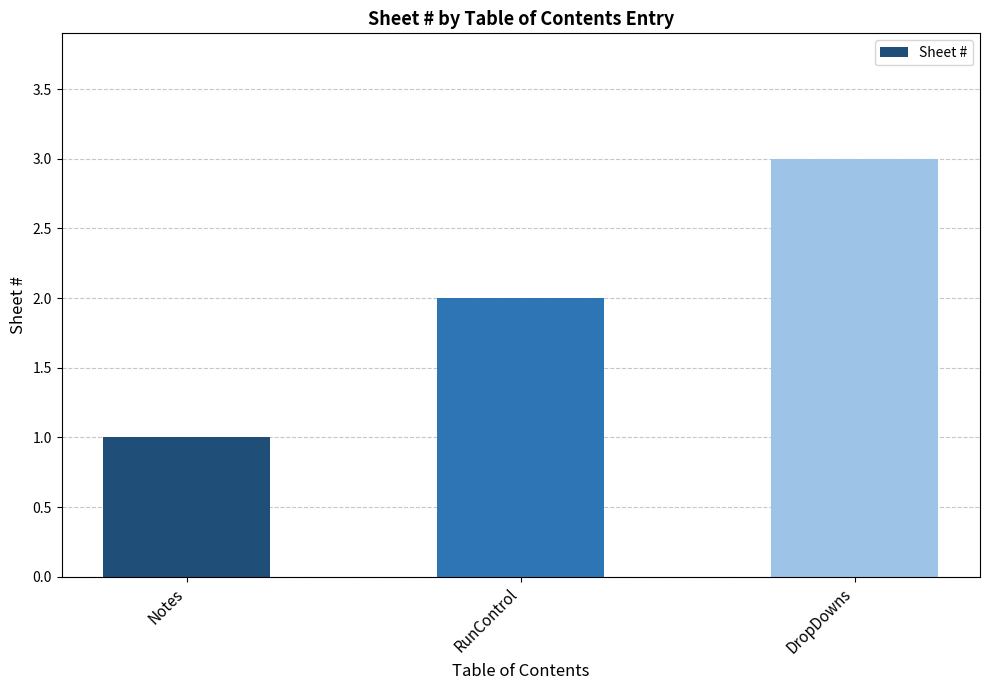

Count the values in the range 1 to 3.

3